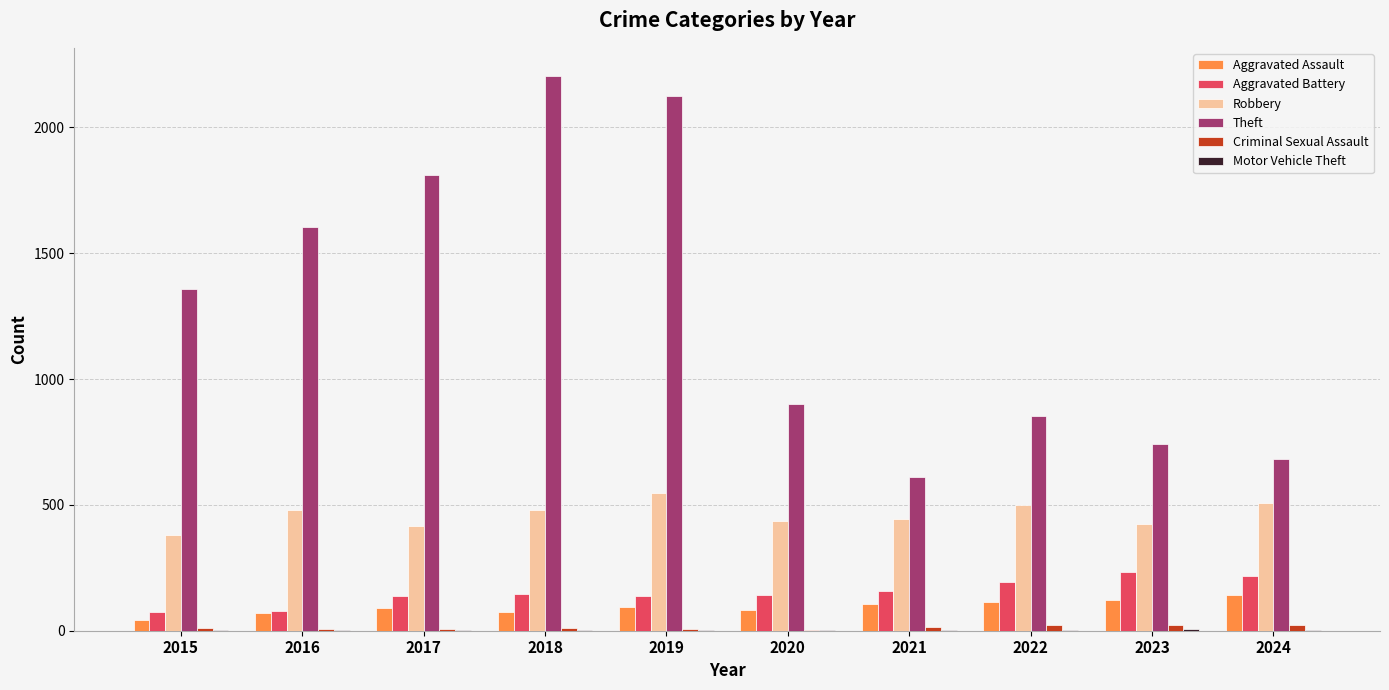

Between 2015 and 2022, which series saw the biggest shift?

Theft